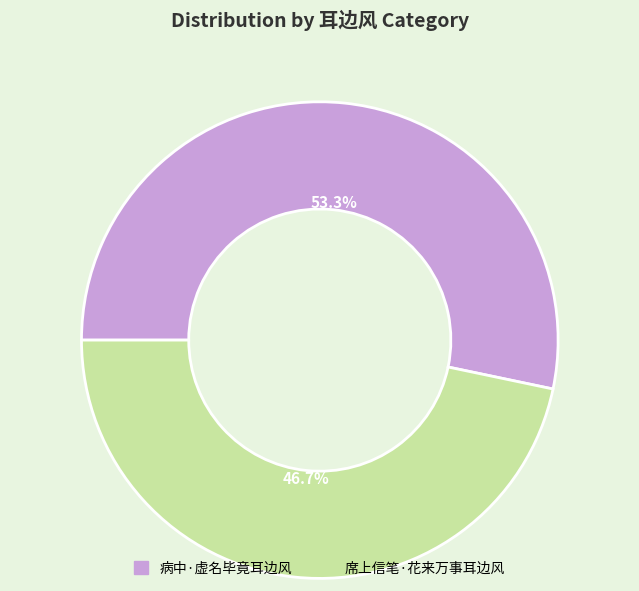

The 席上信笔·花来万事耳边风 slice represents 47% of the pie. True or false?

True